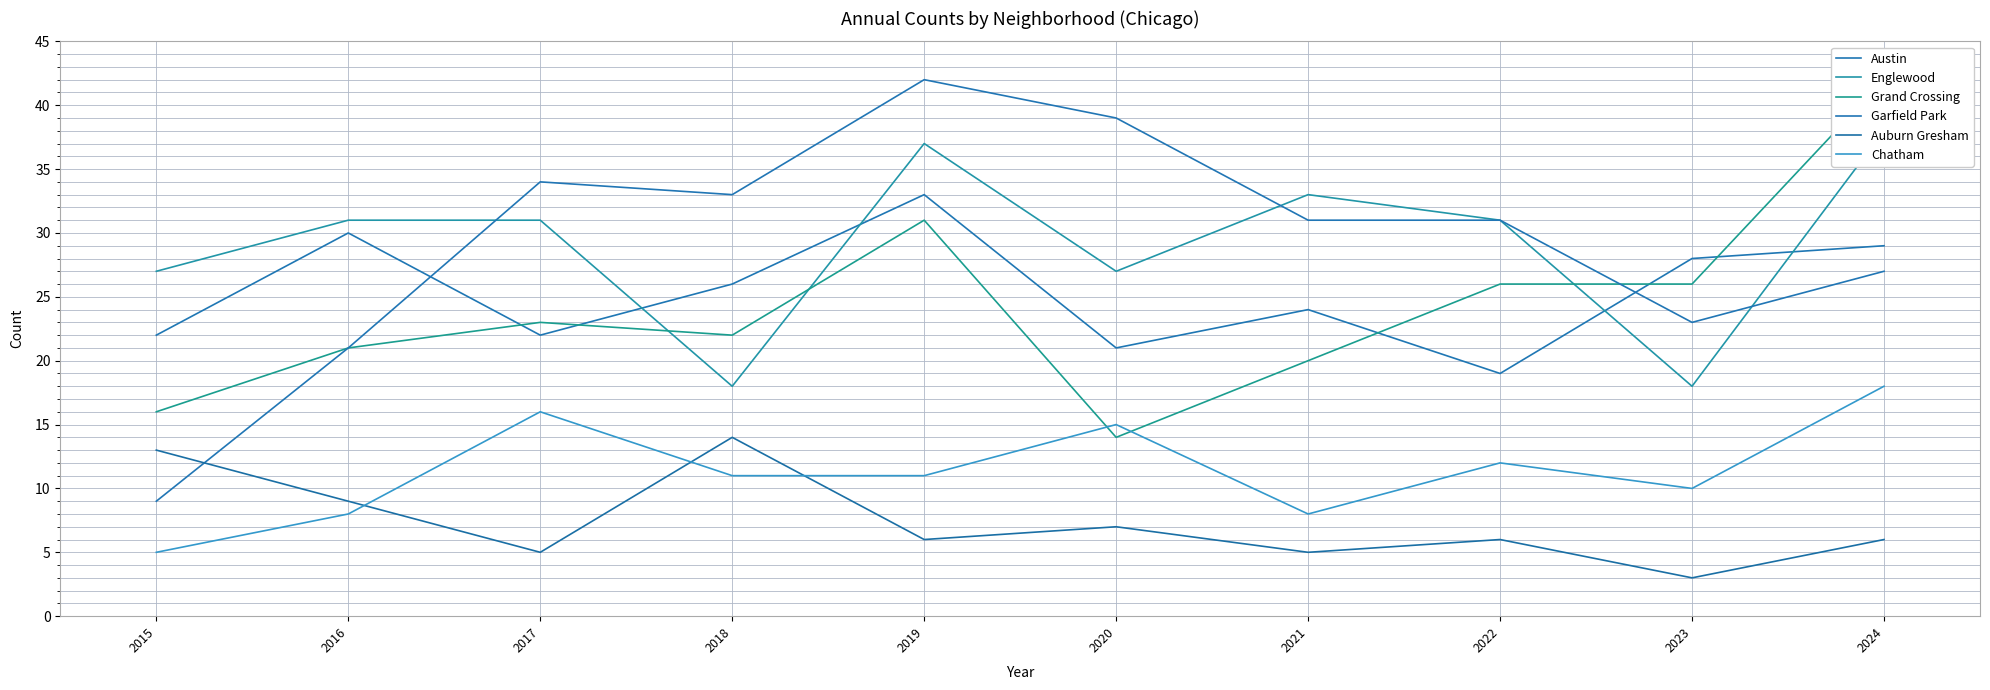

What is the difference between the second highest and second lowest values in the Chatham series?

8